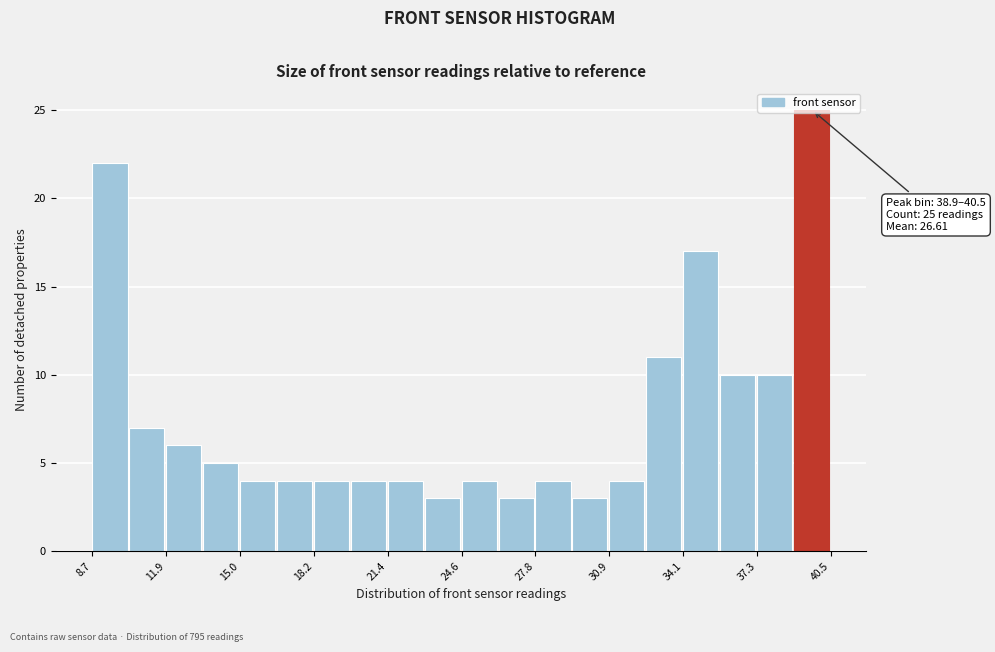

Read against the x-axis, roughly where is the centre of the tallest bar?

39.5